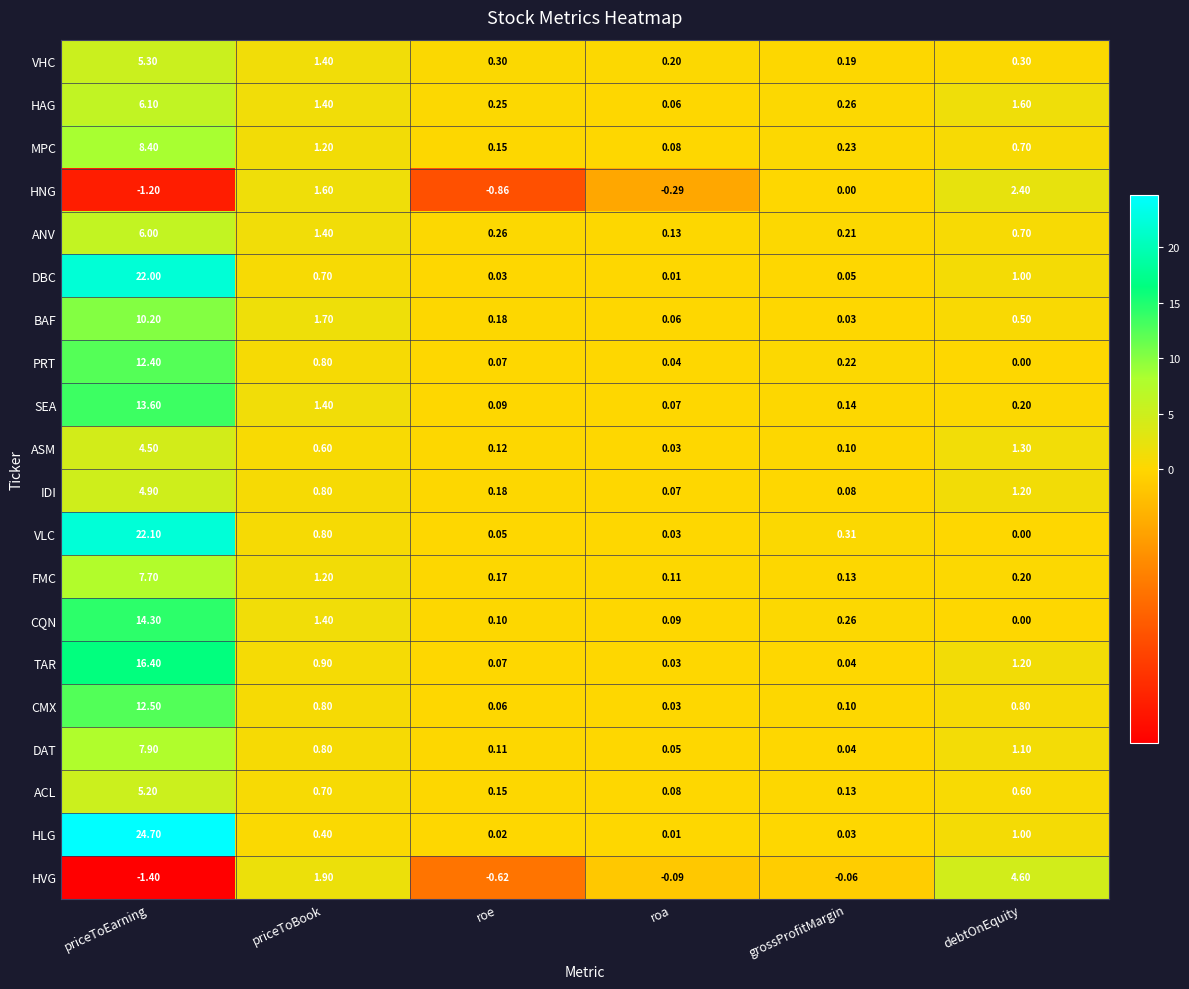

Which category has the highest value across all series?

priceToEarning